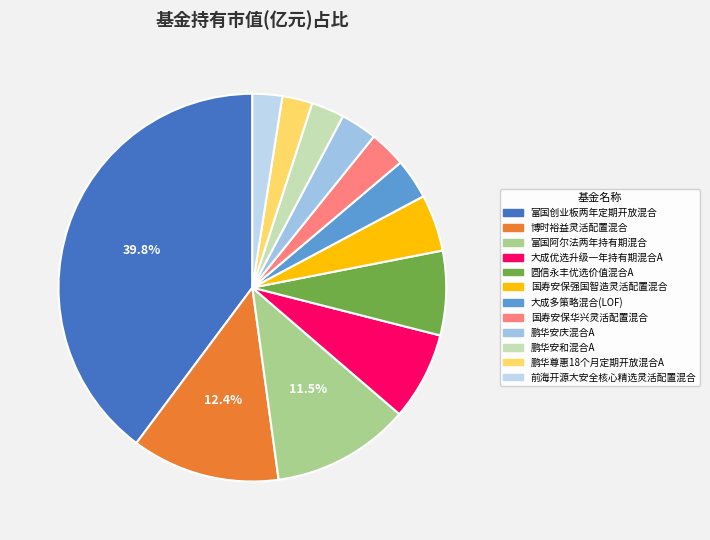

To the nearest percent, what is the average slice percentage?

8%